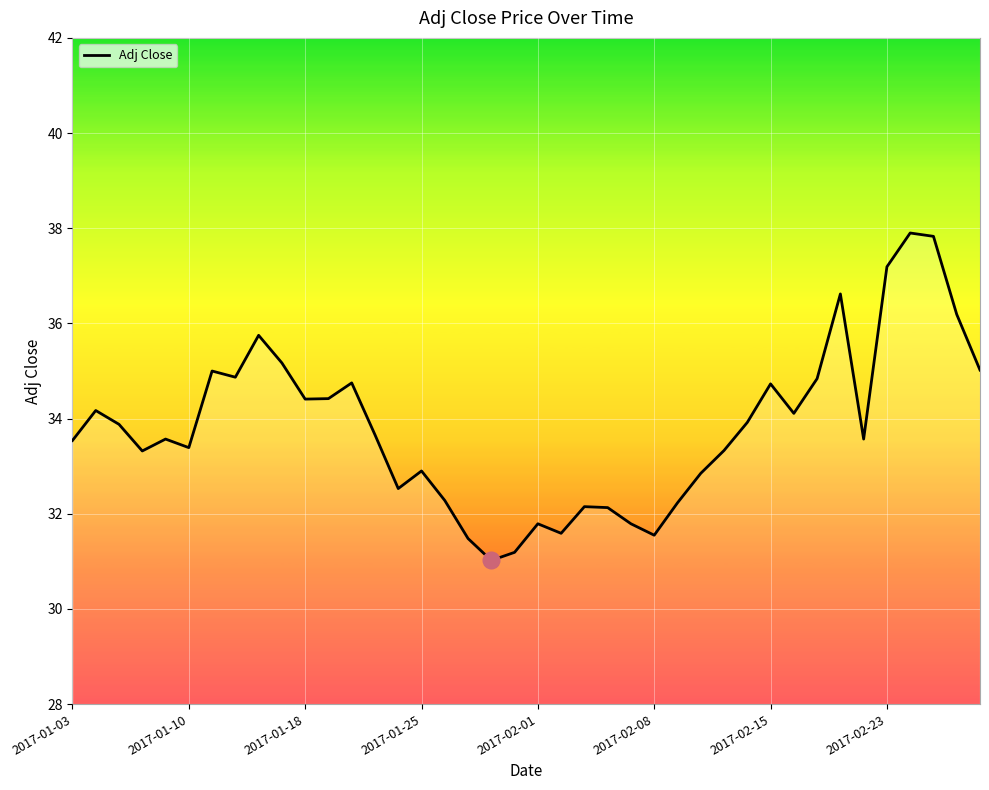

What is the difference between the maximum and minimum values?

6.9